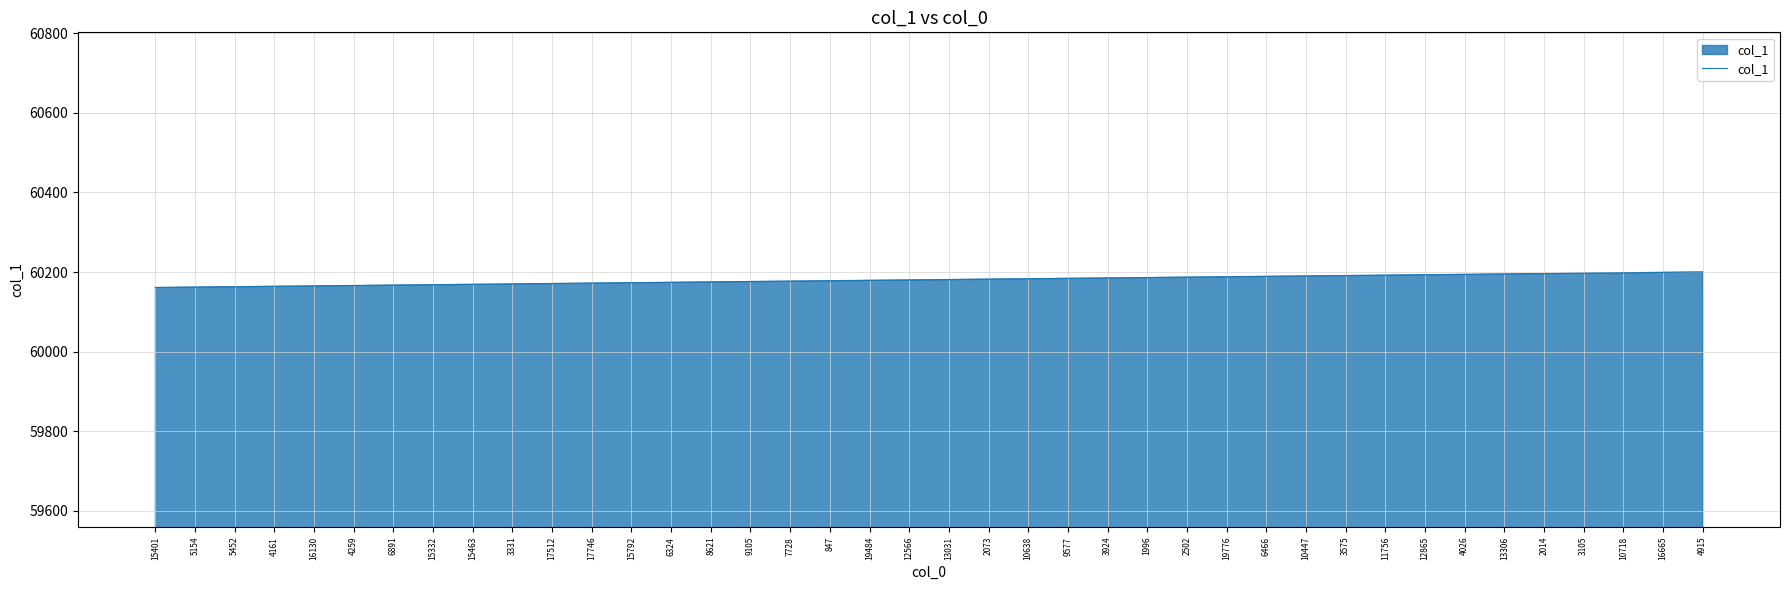

How many lines are shown in the chart?

1